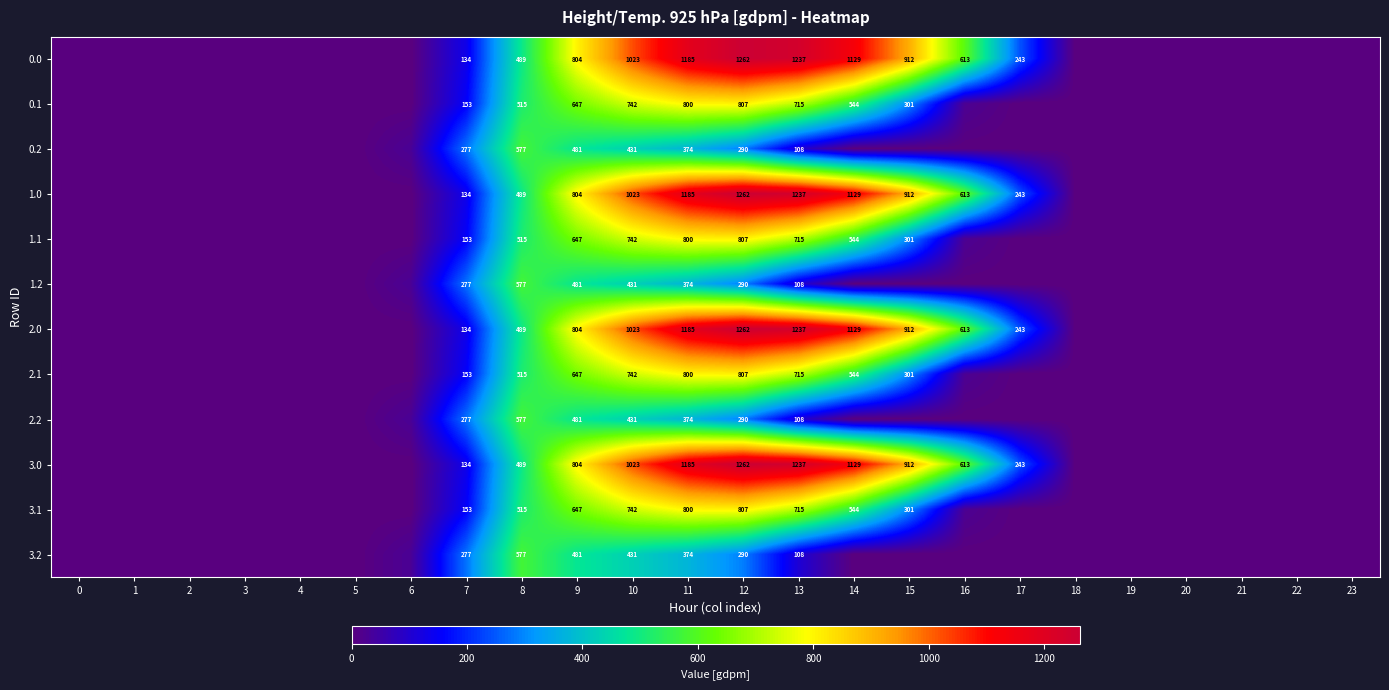

Is the value of 1.0 at 8 greater than the value of 1.2 at 13?

Yes